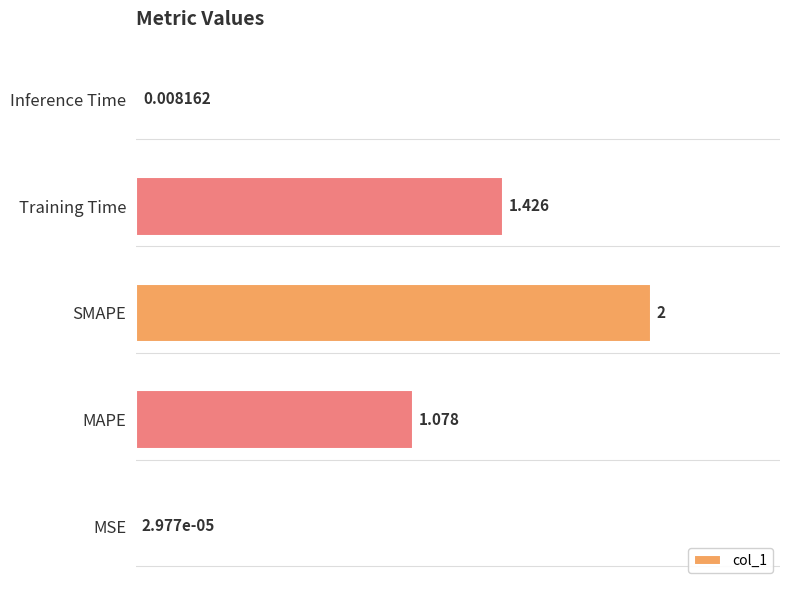

Between Inference Time and Training Time, which is larger?

Training Time